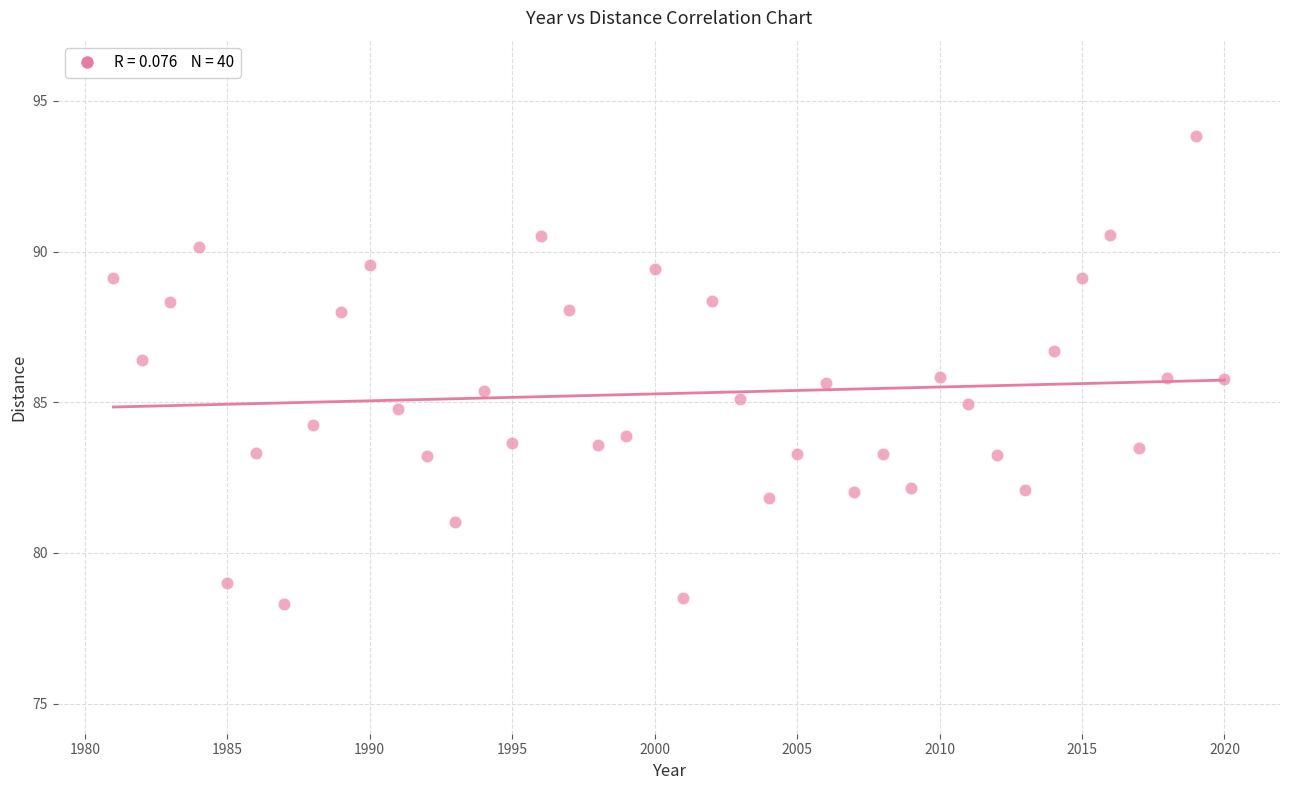

What is the range of Y values (max minus min)?

15.5